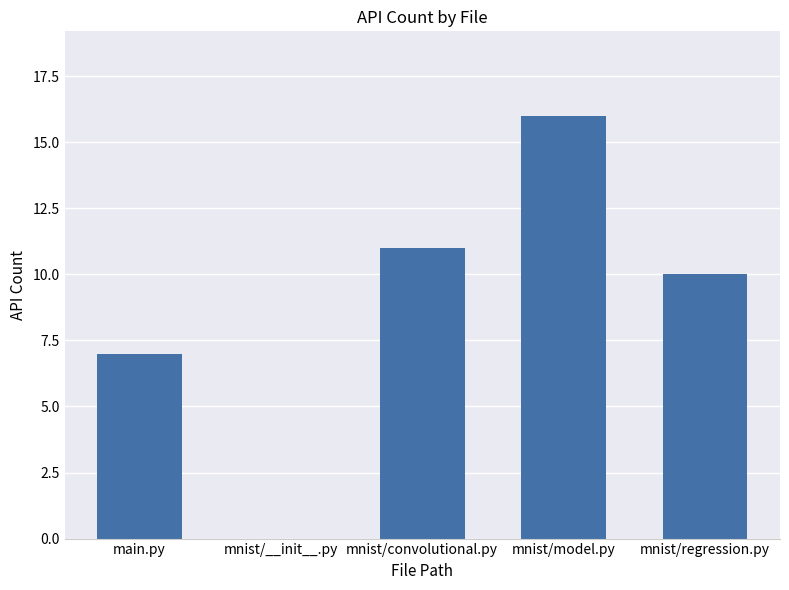

The value at mnist/convolutional.py is 11. True or false?

True